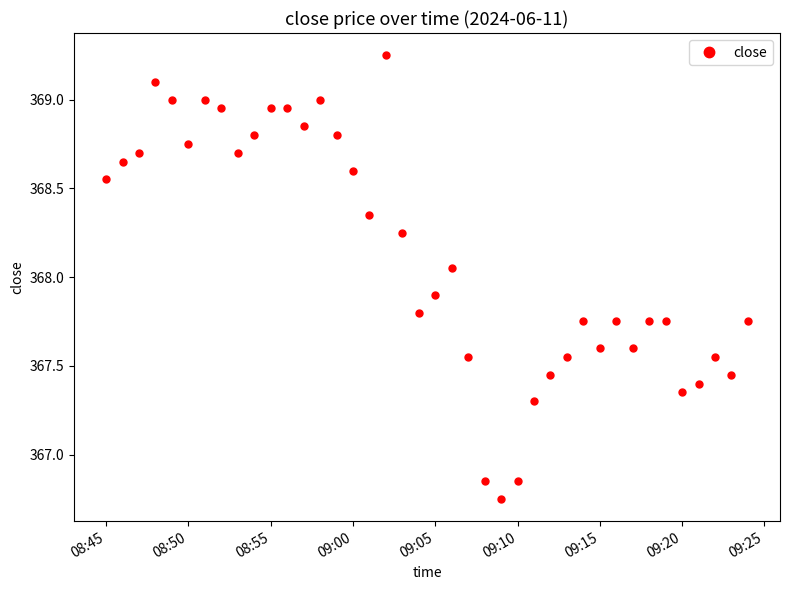

How many lines are shown in the chart?

1